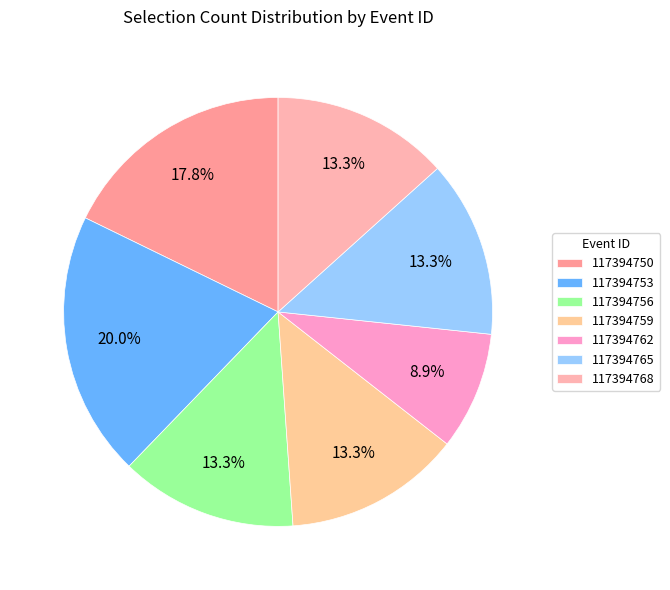

What is the largest slice in the pie chart?

117394753